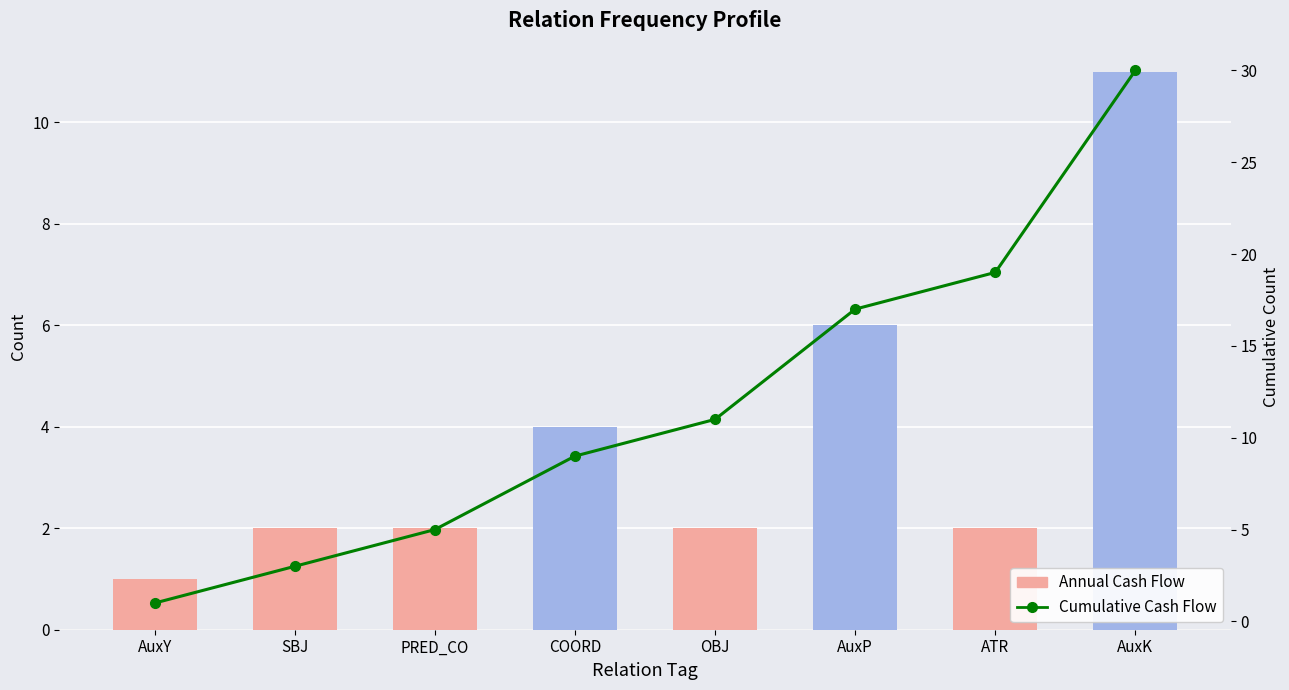

What is the sum of all Cumulative Cash Flow values?

95